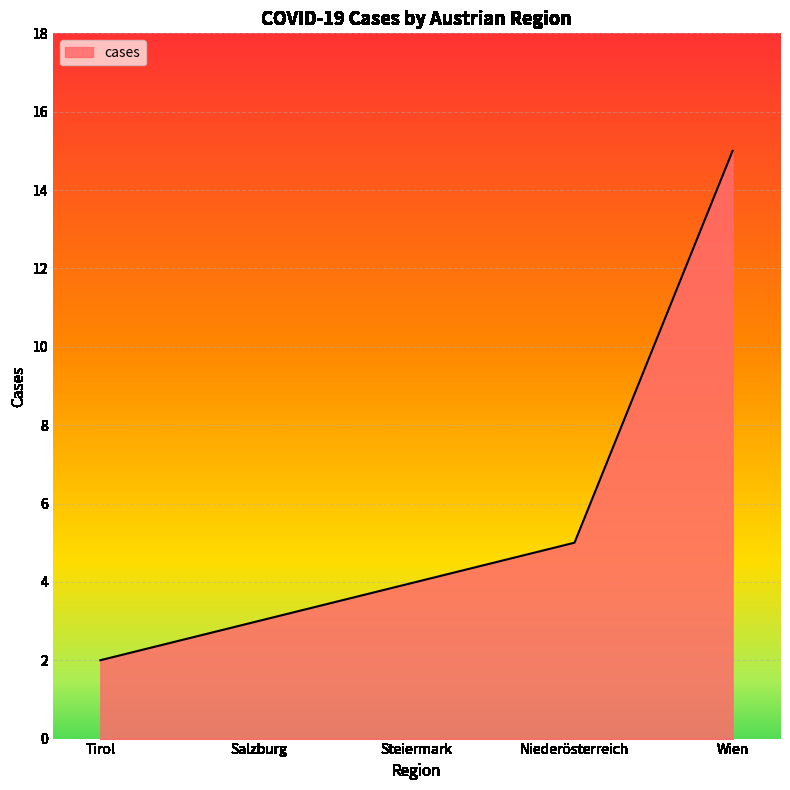

Does the chart display data point markers on the line(s)?

No